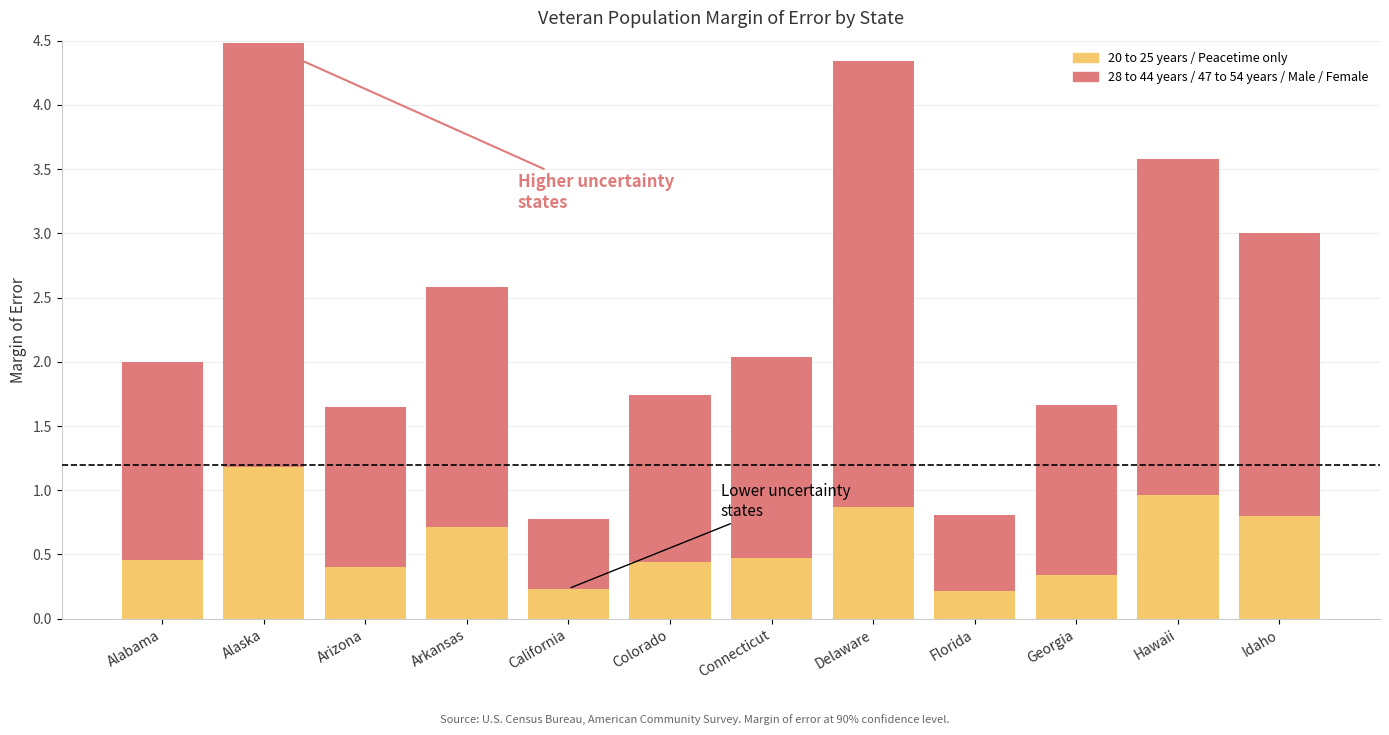

What is the total value across all series at Idaho?

3.0